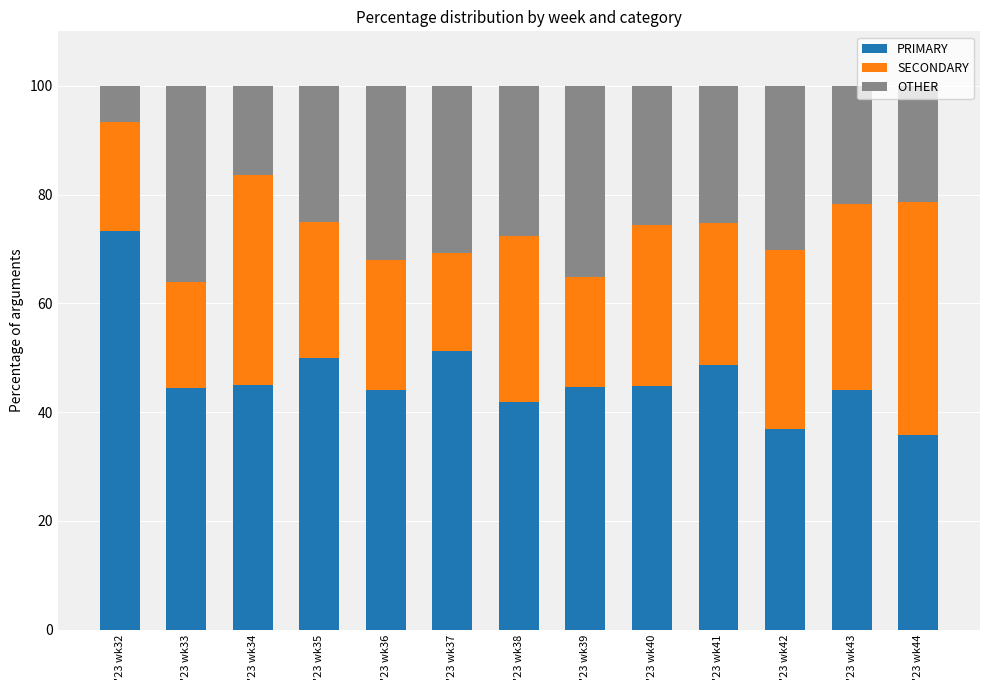

What is the total value across all series at '23 wk44?

100.0